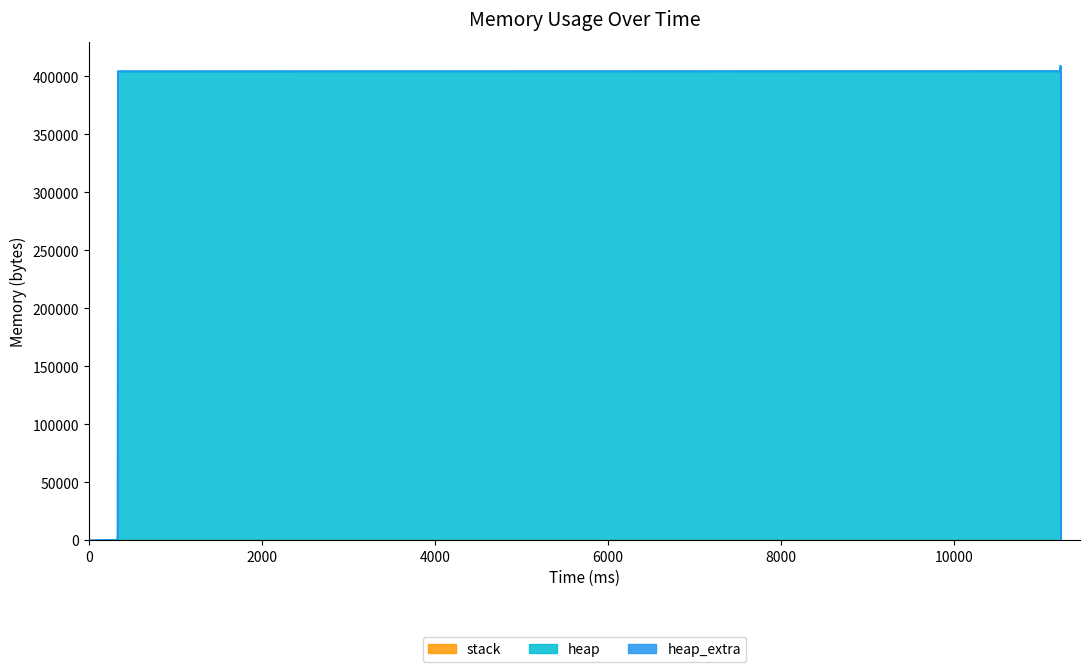

What is the value of the heap point at the 3rd from the left?

4568